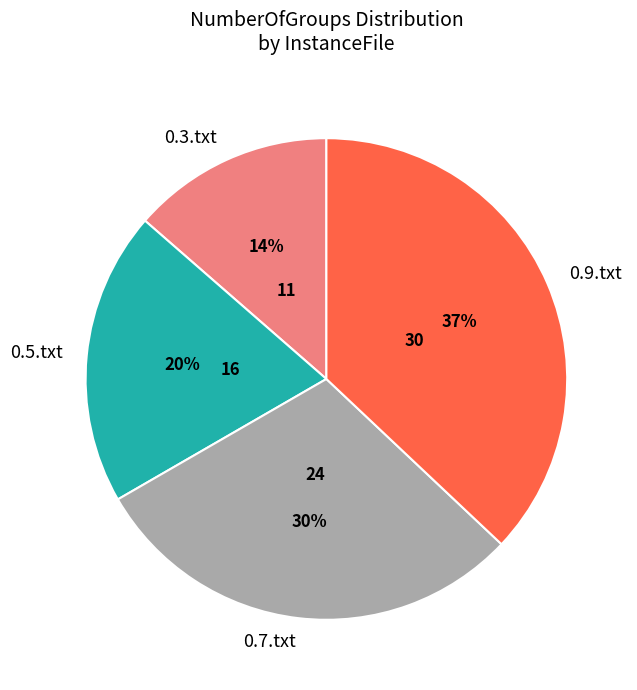

To the nearest percent, what is the difference between the 0.3.txt and 0.5.txt slice percentages?

6%